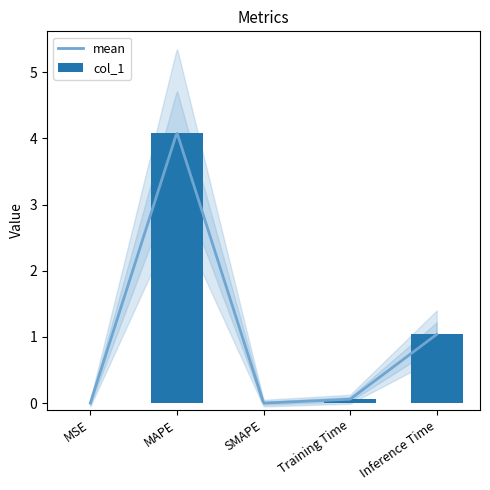

At which label is the value closest to 2?

Inference Time